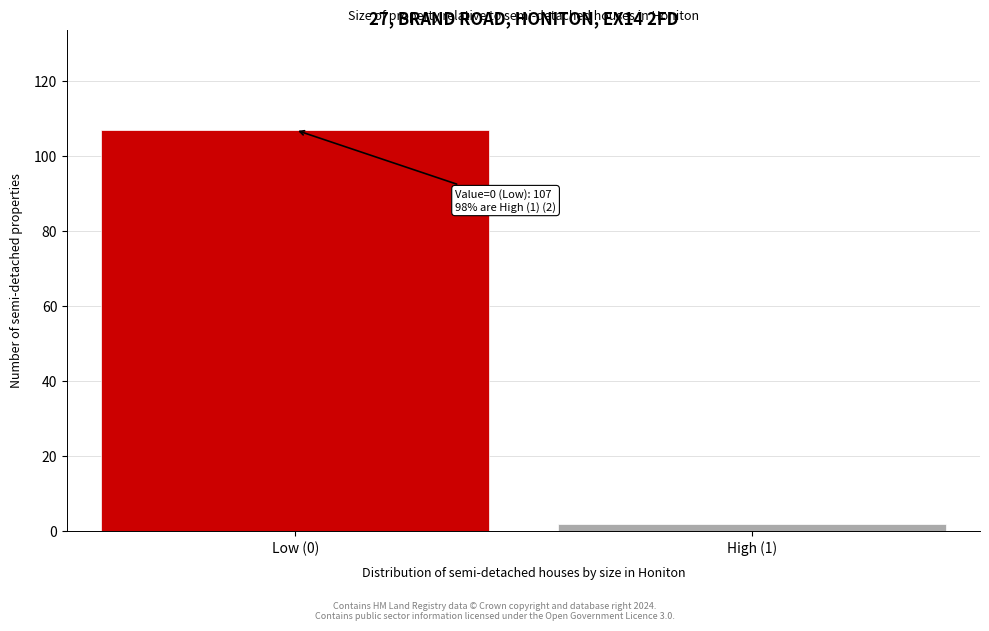

Reading left to right, list all the values displayed in this chart.

107	2